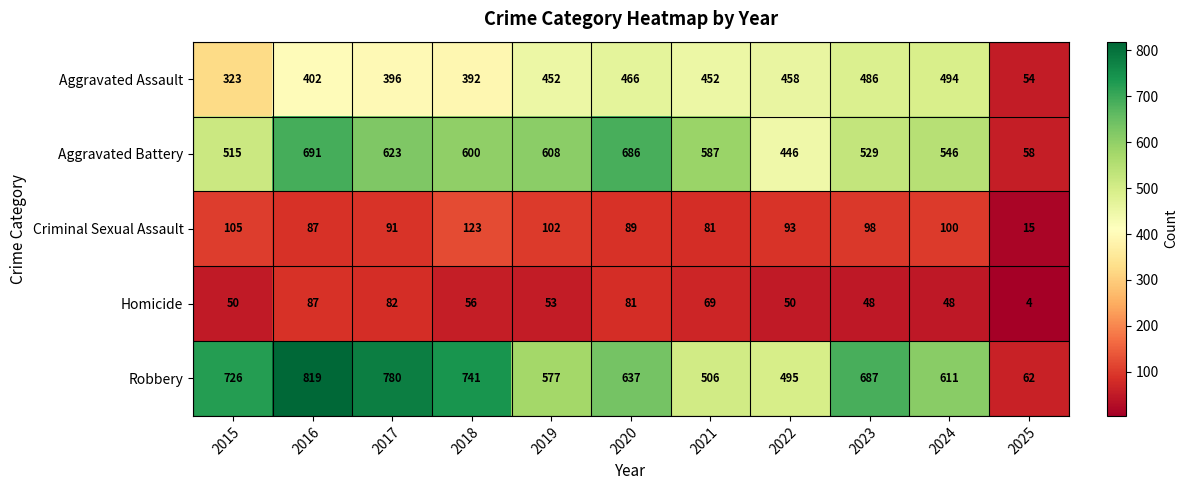

Which series has the largest range (max minus min)?

Robbery